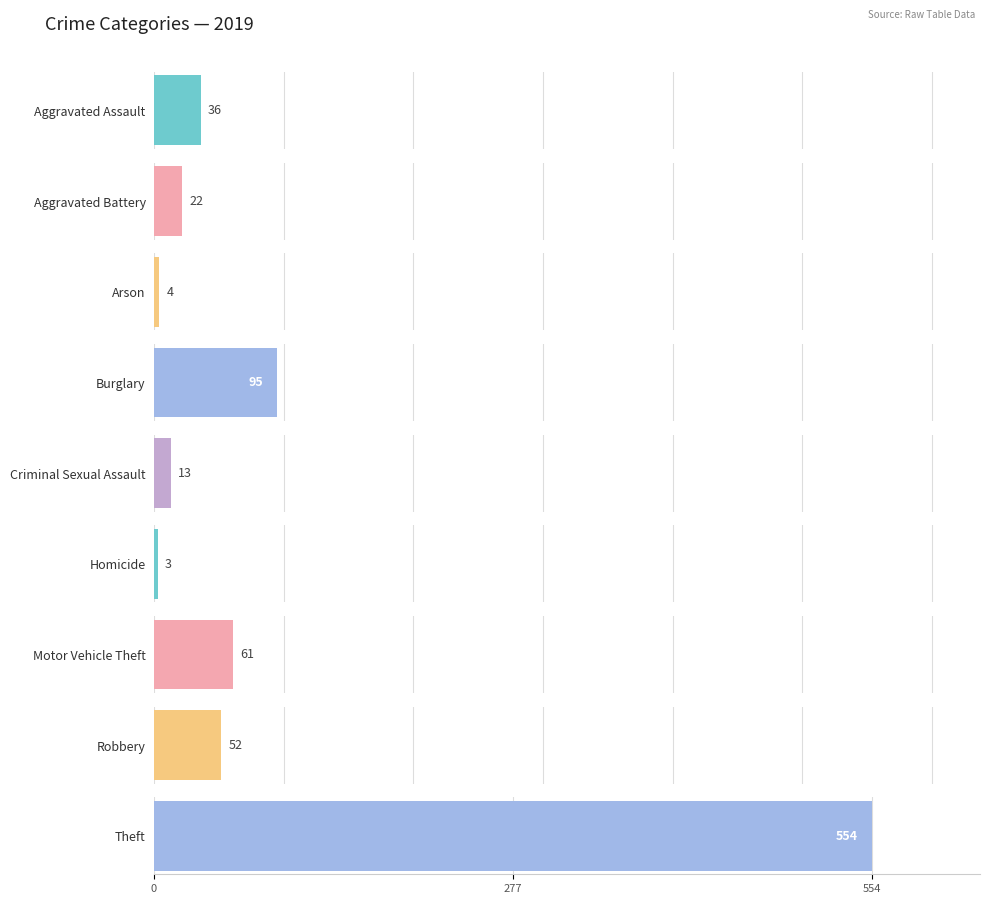

At which label does 2019 reach its minimum?

Homicide